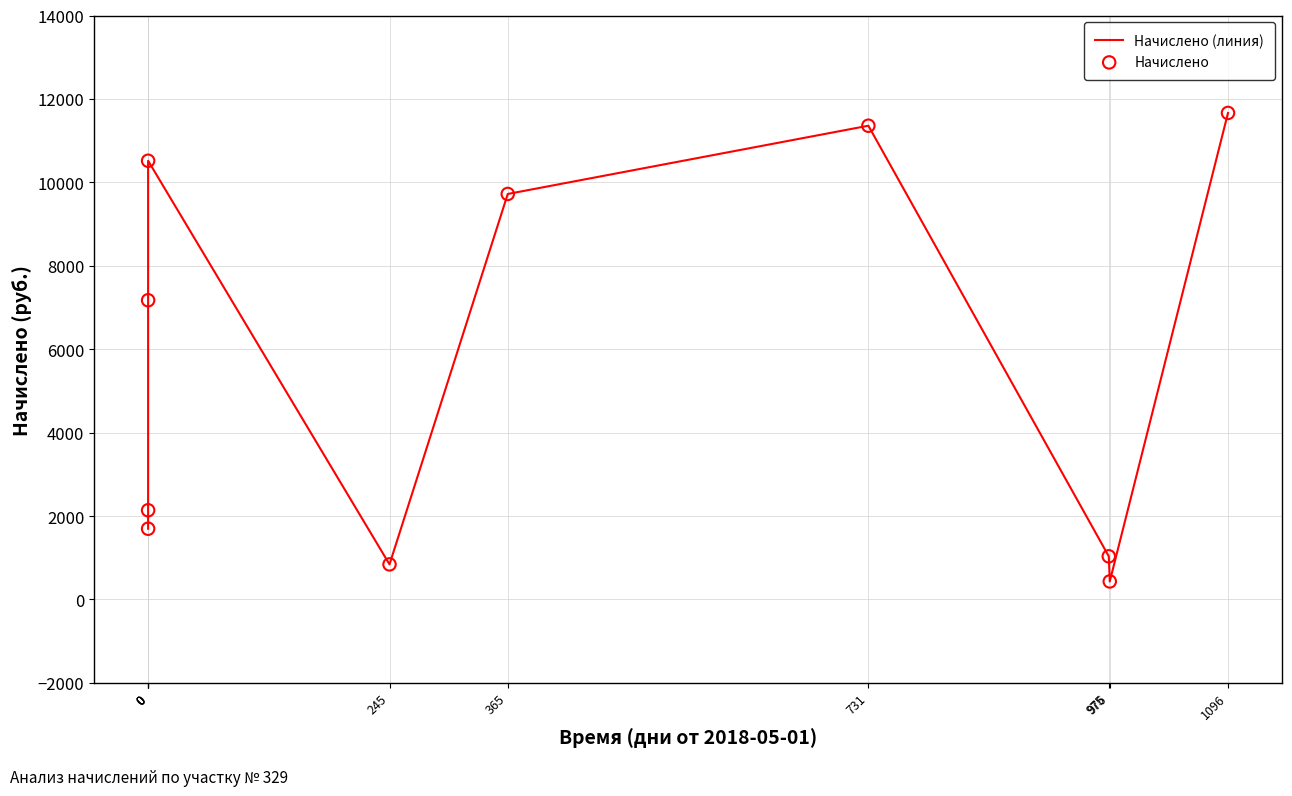

What is the total value across all series at 976?

863.1